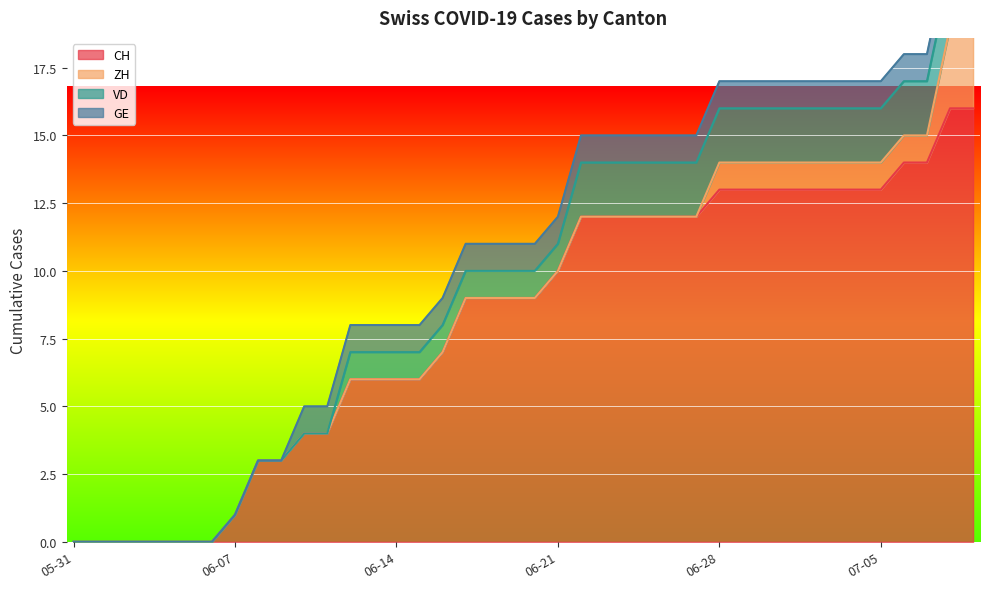

How many values in the VD series exceed 1?

18